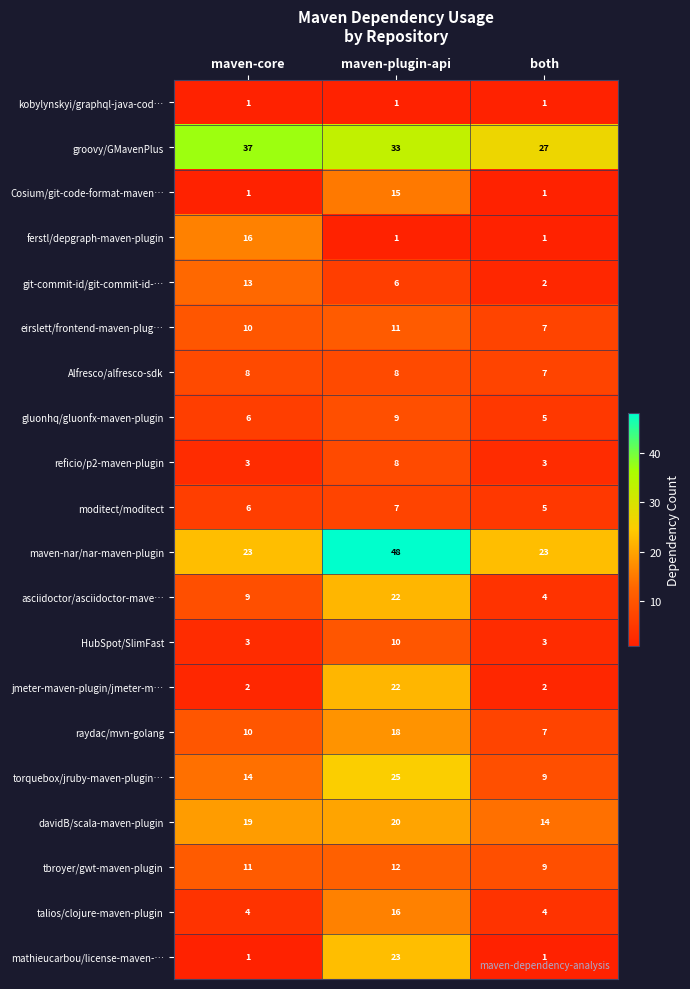

Which category has the highest value across all series?

maven-plugin-api